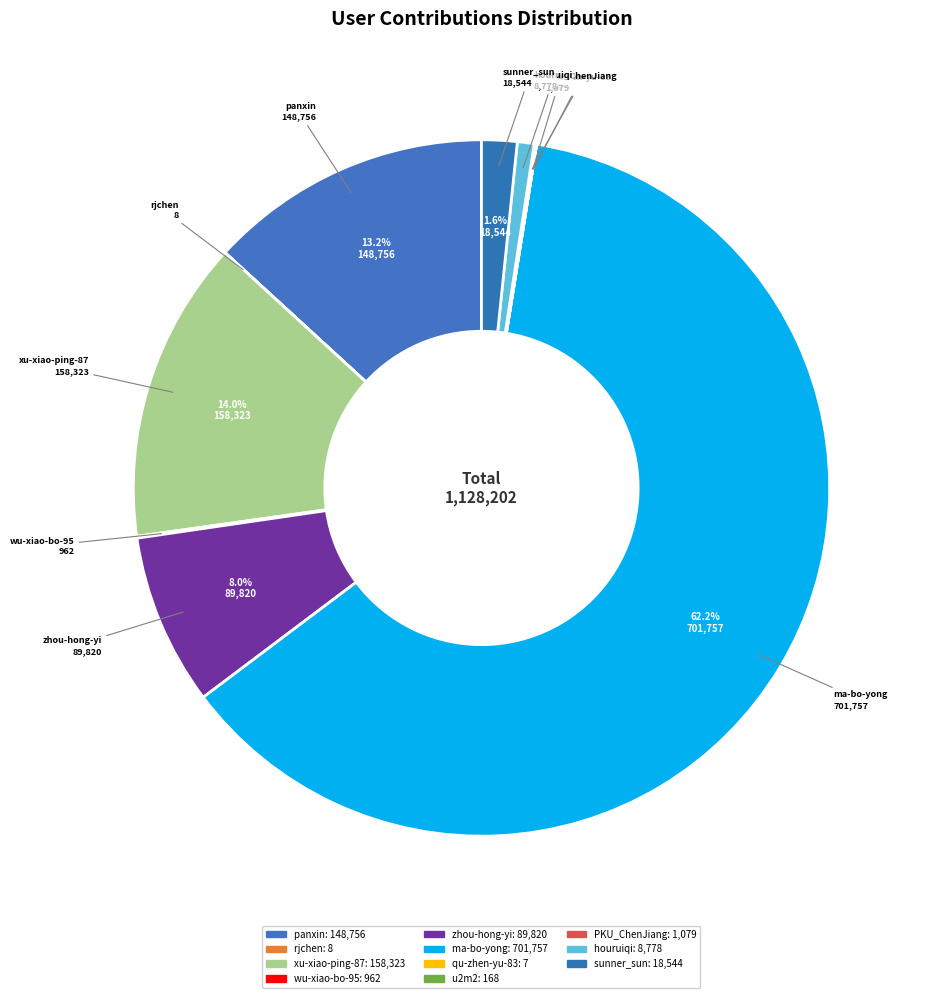

The PKU_ChenJiang slice represents 0% of the pie. True or false?

True